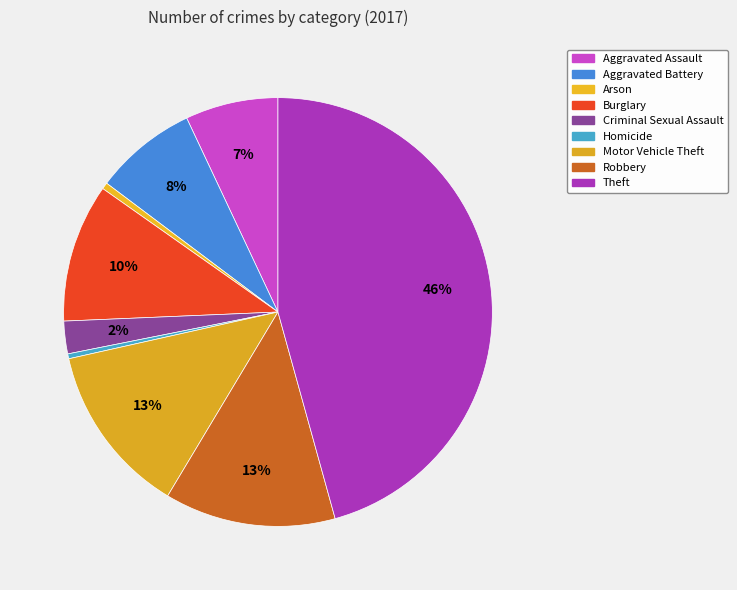

Which slice is the smallest?

Homicide